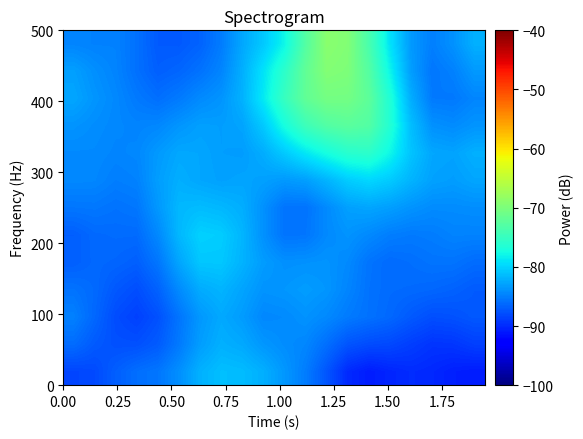

How many data points does each series have?

20